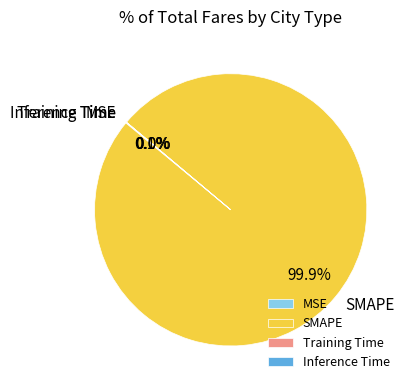

What is the majority slice?

SMAPE